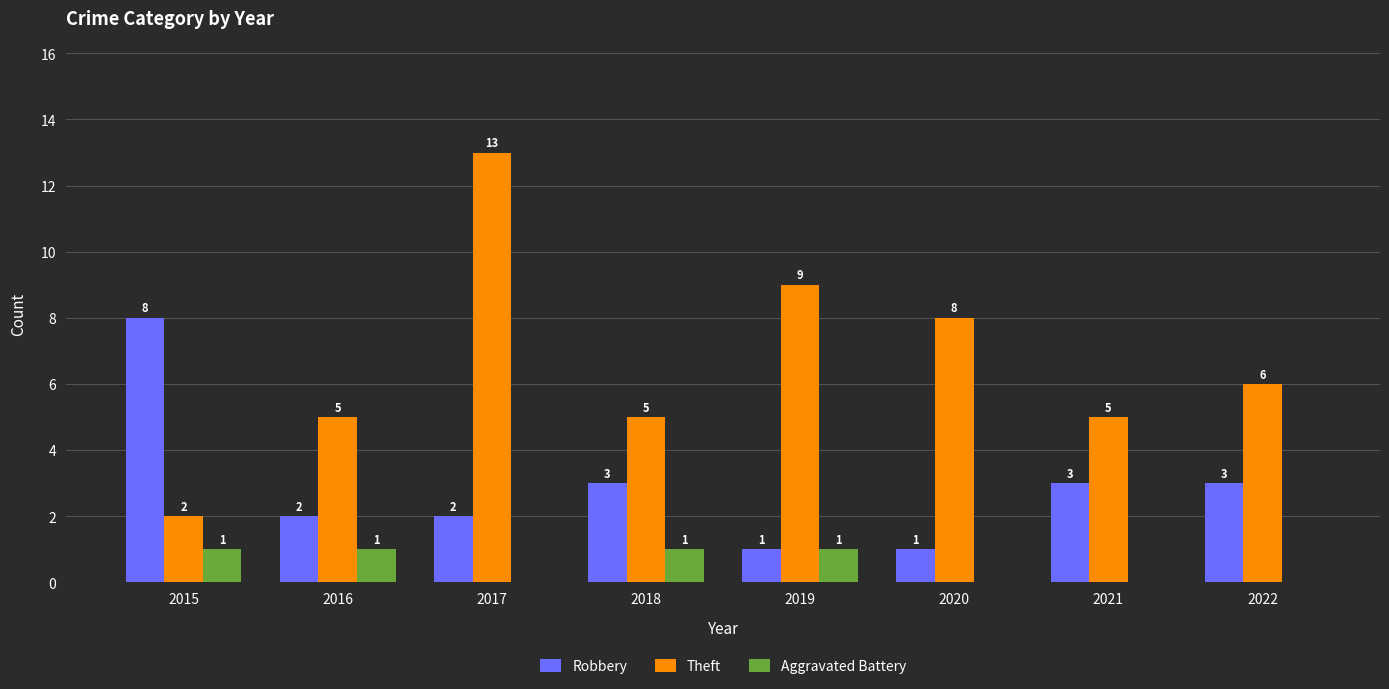

How many categories are shown in the chart?

8